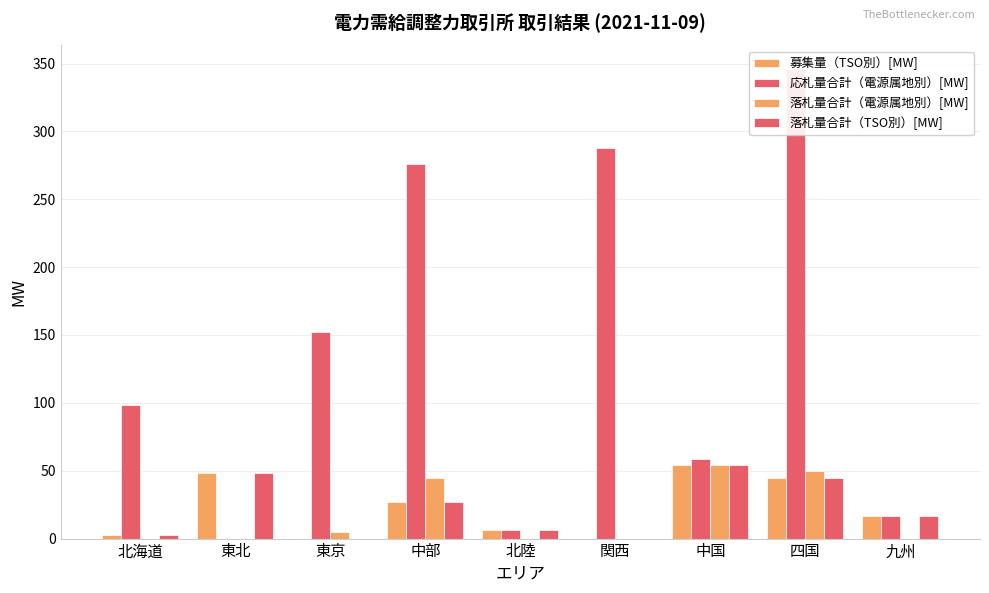

What is the maximum value for 落札量合計（TSO別）[MW]?

54.0